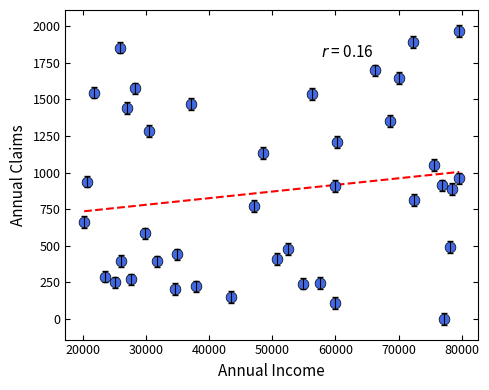

What is the range of Y values (max minus min)?

1965